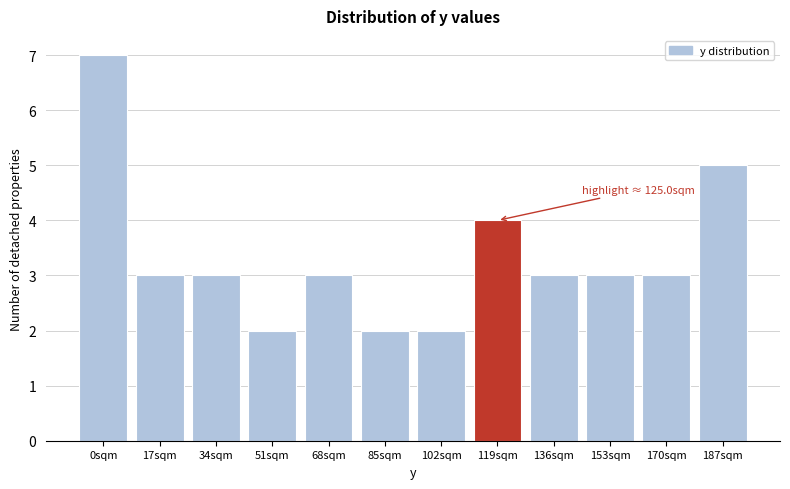

Reading right to left, what are all the values shown in this chart?

187sqm=5	170sqm=3	153sqm=3	136sqm=3	119sqm=4	102sqm=2	85sqm=2	68sqm=3	51sqm=2	34sqm=3	17sqm=3	0sqm=7